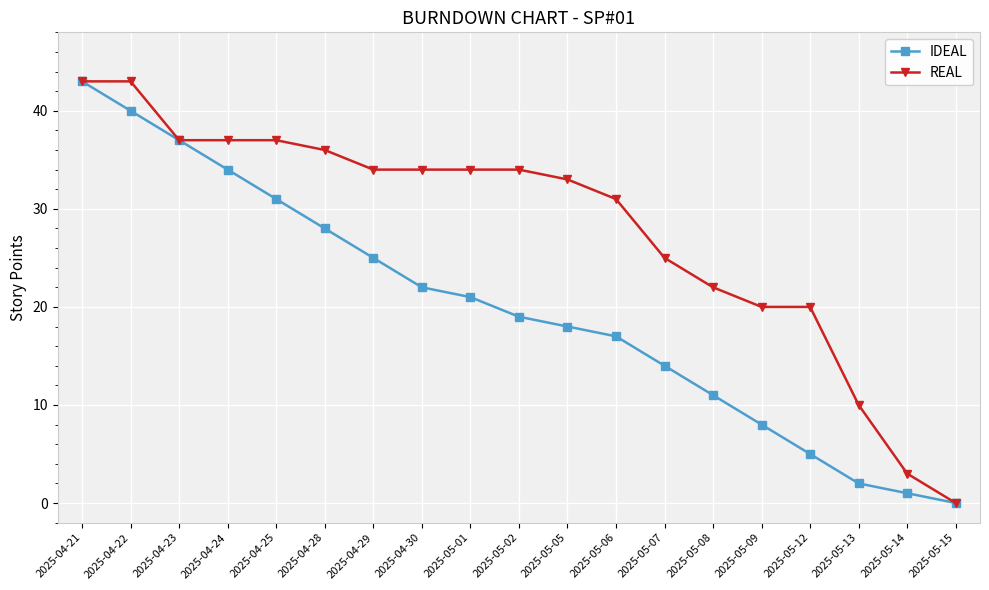

Is the value of IDEAL at 2025-04-24 greater than the value of REAL at 2025-05-06?

Yes